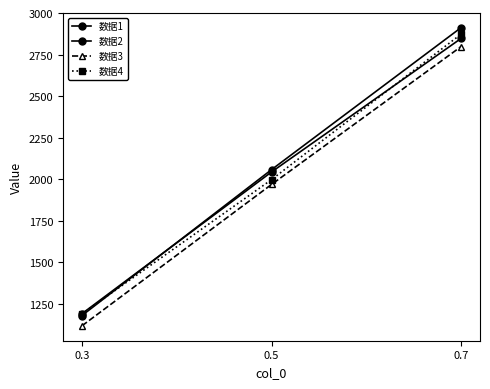

What is the total value across all series at 0.3?

4683